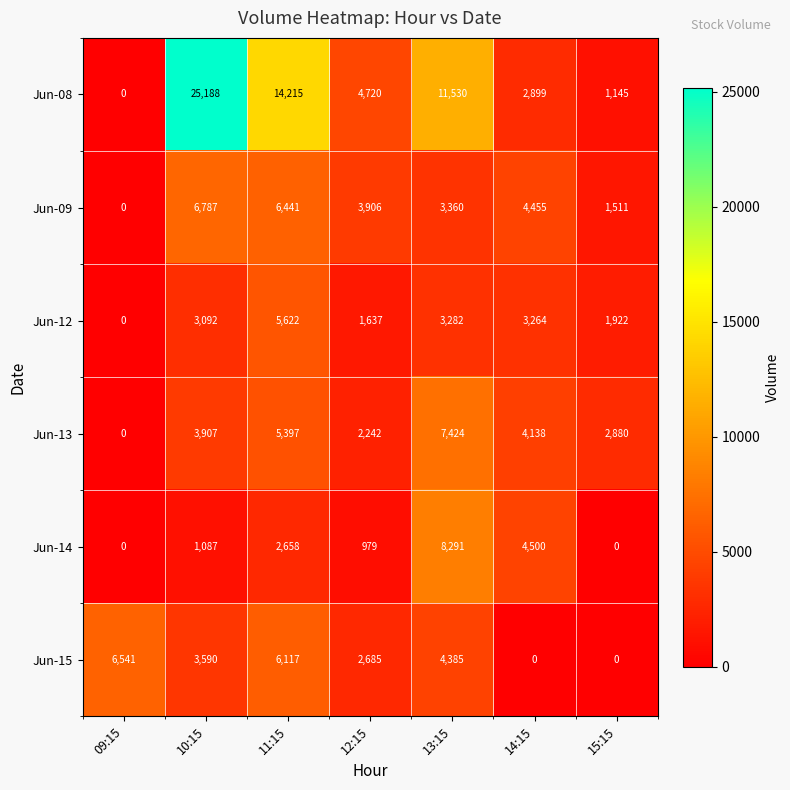

What is the maximum value for Jun-13?

7424